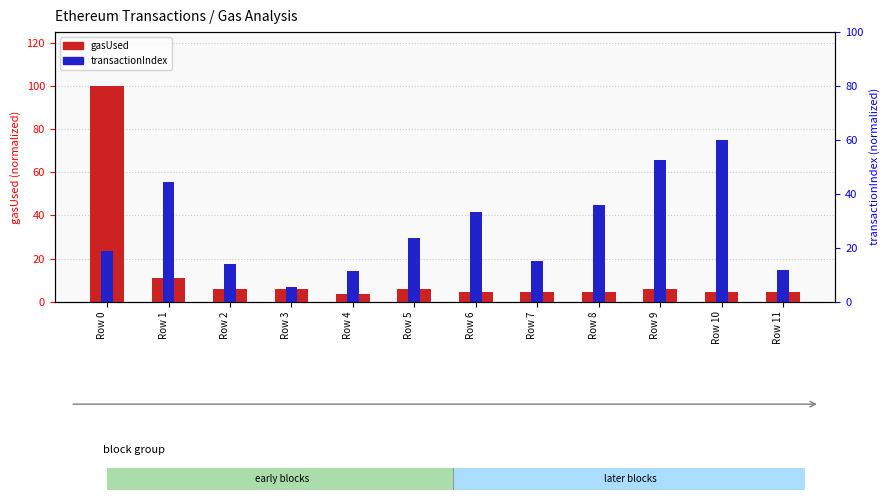

Reading right to left, transcribe all the data shown in this chart.

gasUsed (normalized): Row 11=4.3	Row 10=4.3	Row 9=5.7	Row 8=4.3	Row 7=4.3	Row 6=4.3	Row 5=5.7	Row 4=3.5	Row 3=5.7	Row 2=5.7	Row 1=10.9	Row 0=100.0
transactionIndex (normalized): Row 11=14.8	Row 10=75.0	Row 9=65.7	Row 8=44.9	Row 7=19.1	Row 6=41.5	Row 5=29.7	Row 4=14.4	Row 3=6.8	Row 2=17.4	Row 1=55.5	Row 0=23.3